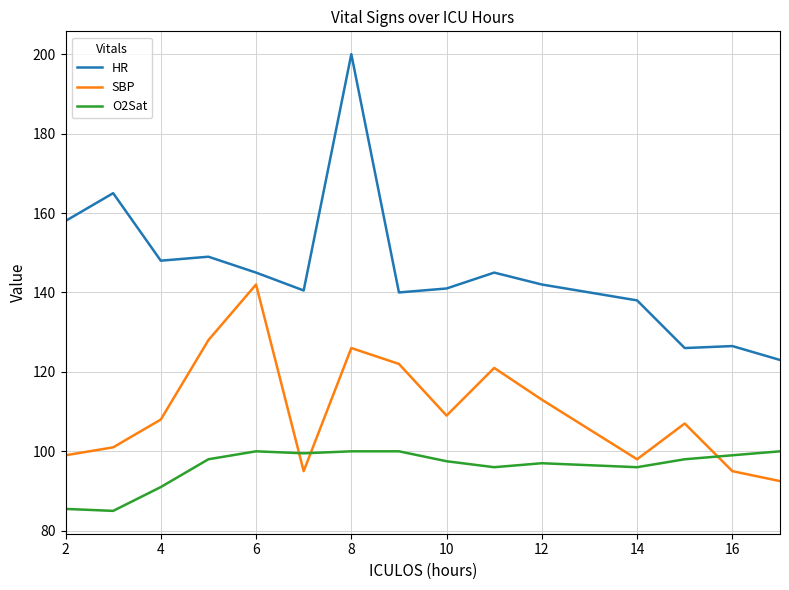

Which series has the widest spread of values?

HR